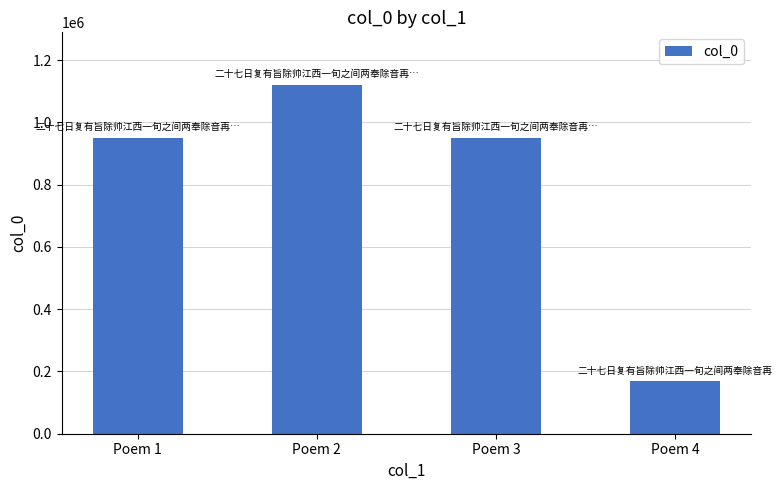

The chart shows a value of 950672 at Poem 3. True or false?

True